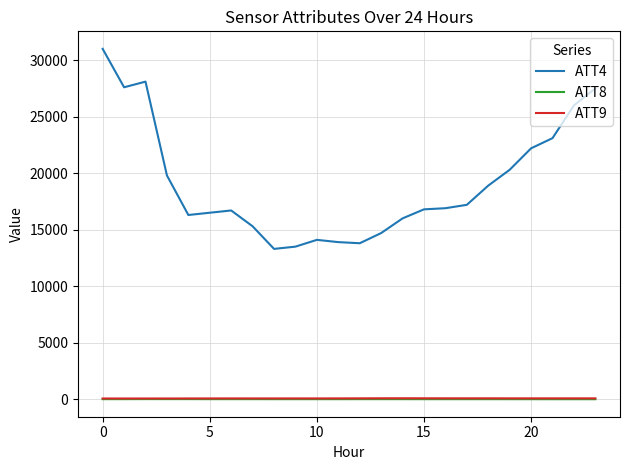

What are all the series names shown in the legend?

ATT4, ATT8, ATT9